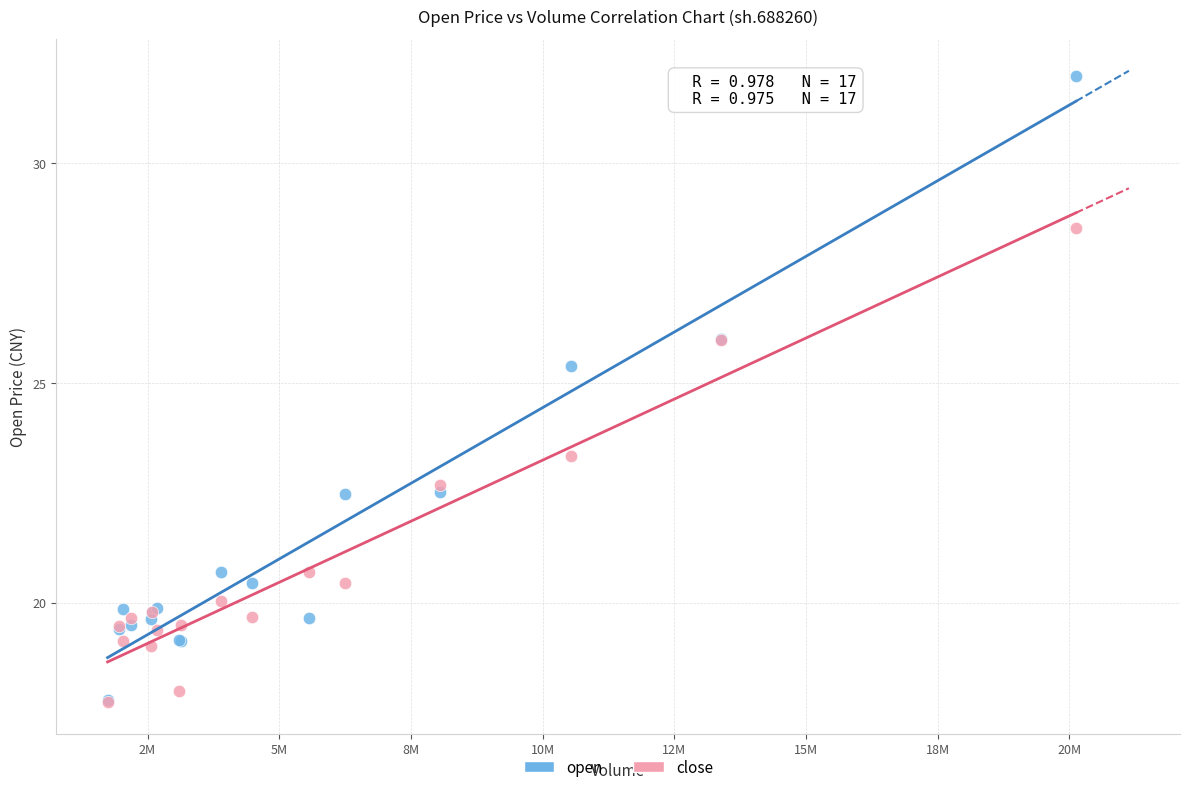

What are all the series names shown in the legend?

open, close